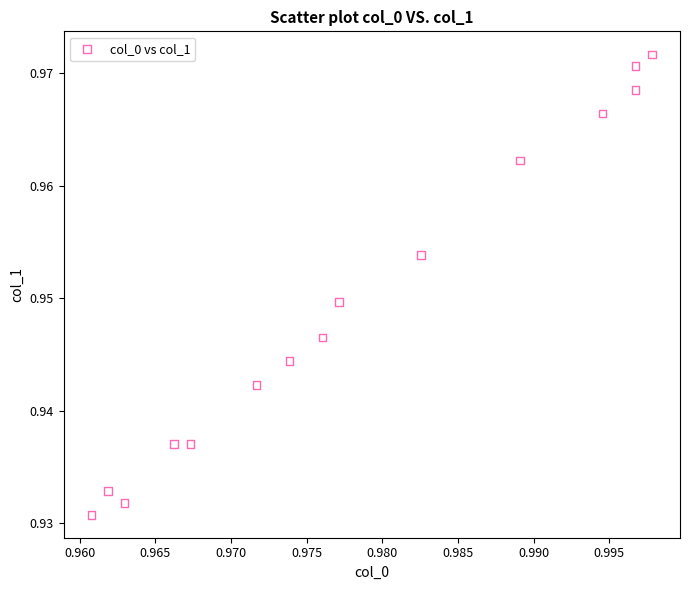

How many data points are displayed?

15